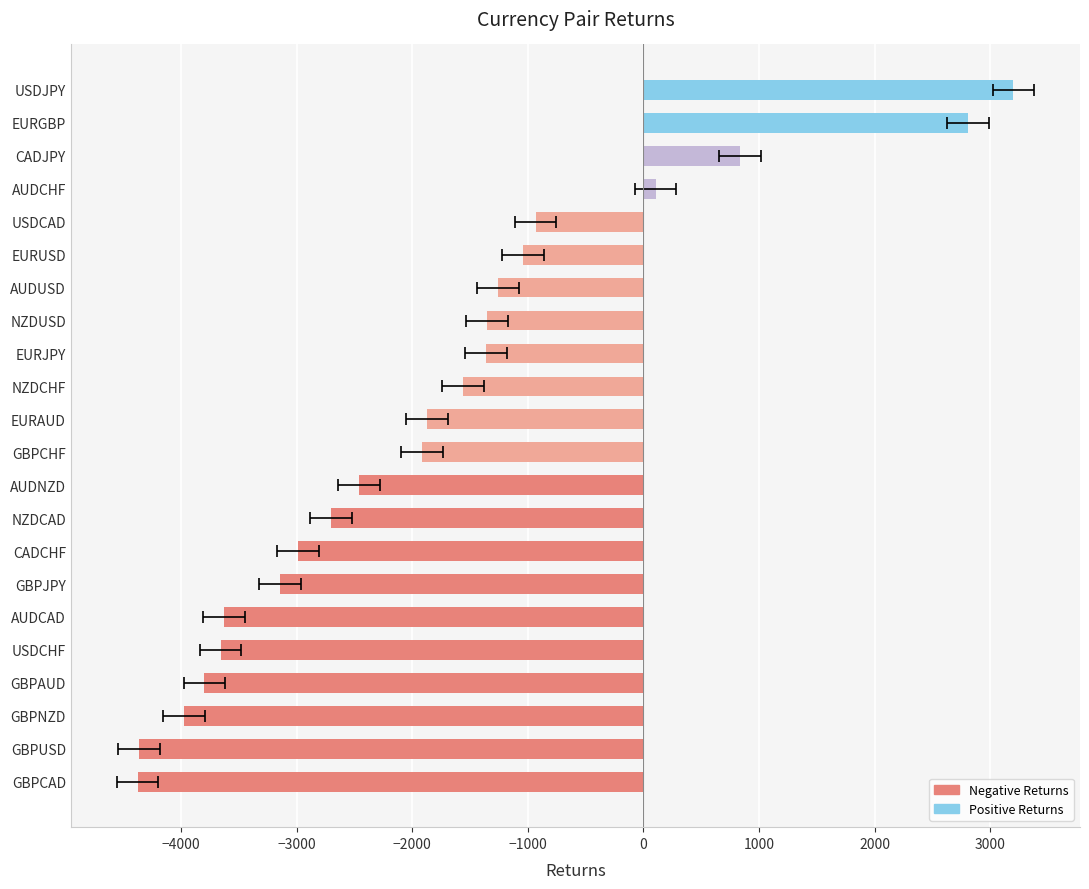

What is the maximum value shown in the chart?

3200